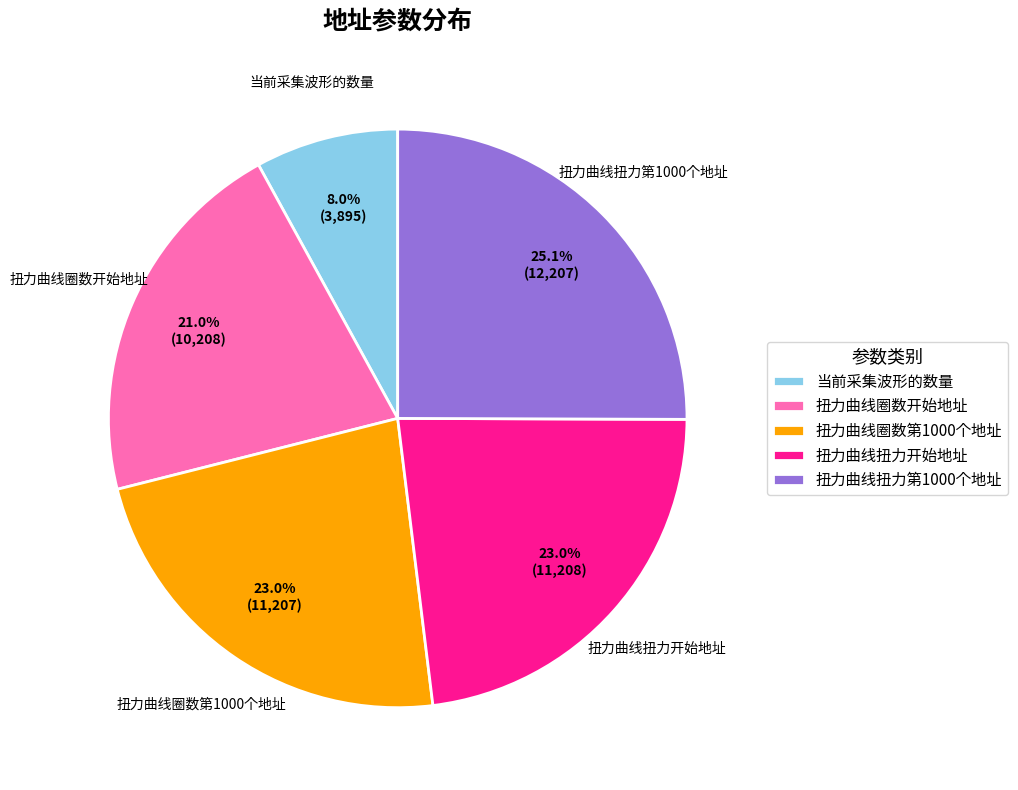

How many slices are in this pie chart?

5